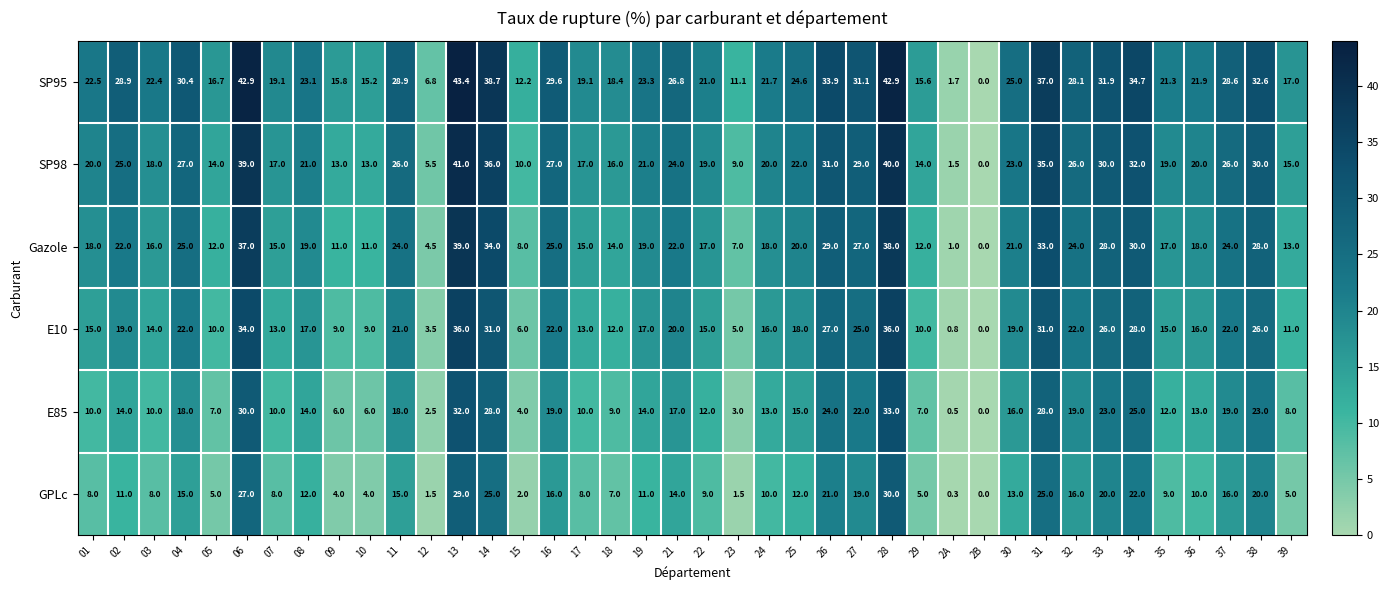

What is the total value across all series at 28?

219.9